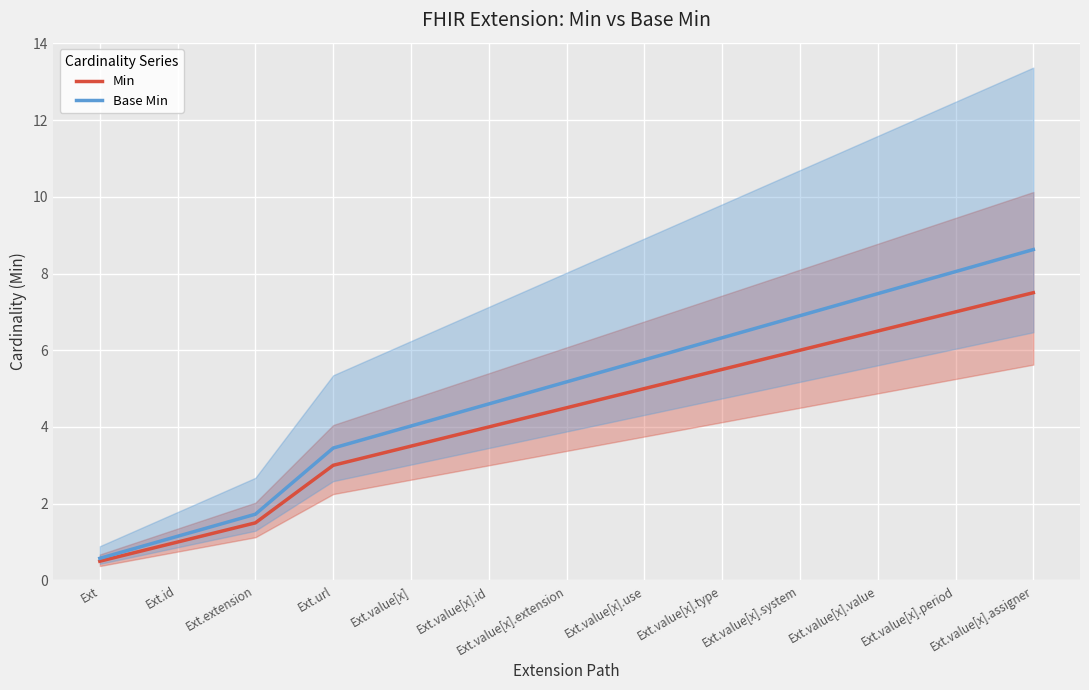

What position from the left is Ext.value[x].assigner?

13